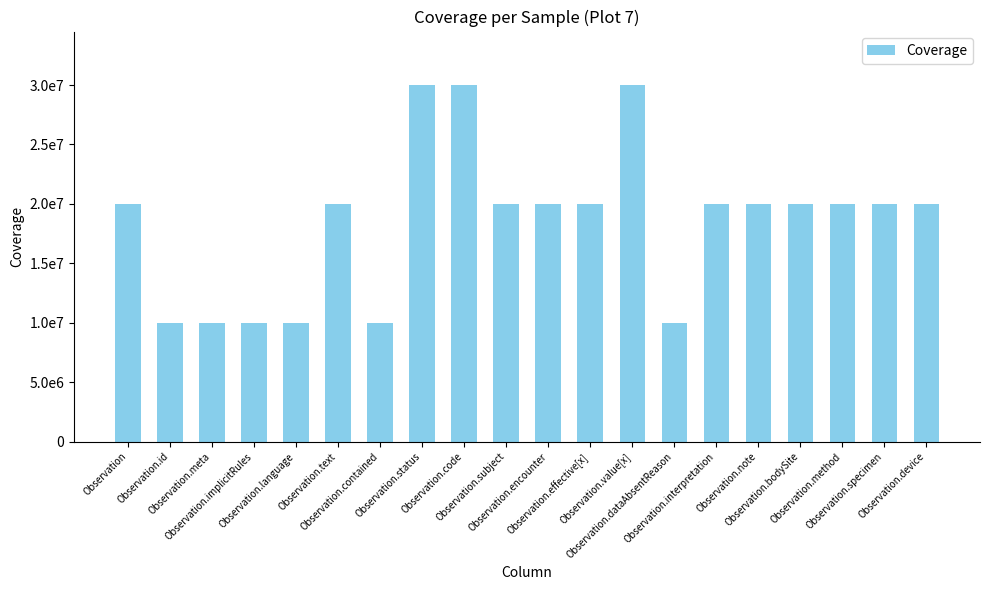

Are the bars horizontal?

No